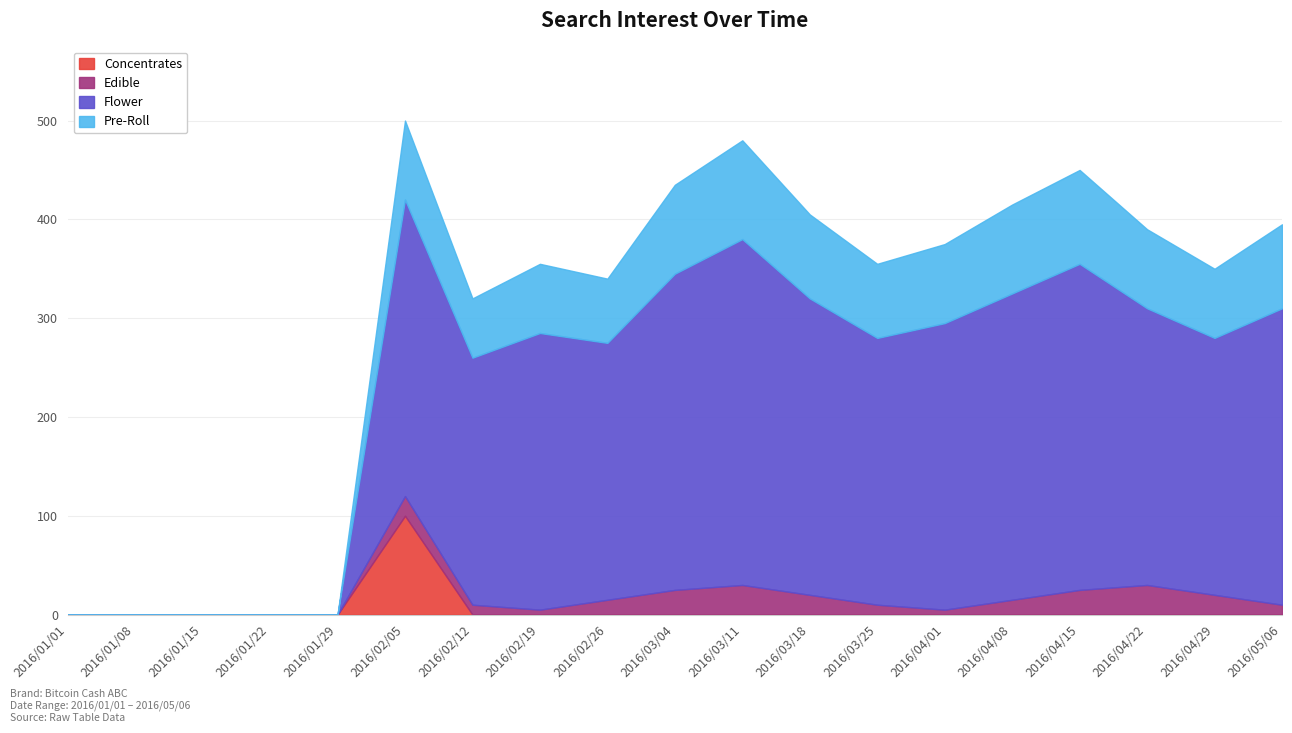

Does the chart display data point markers on the line(s)?

No